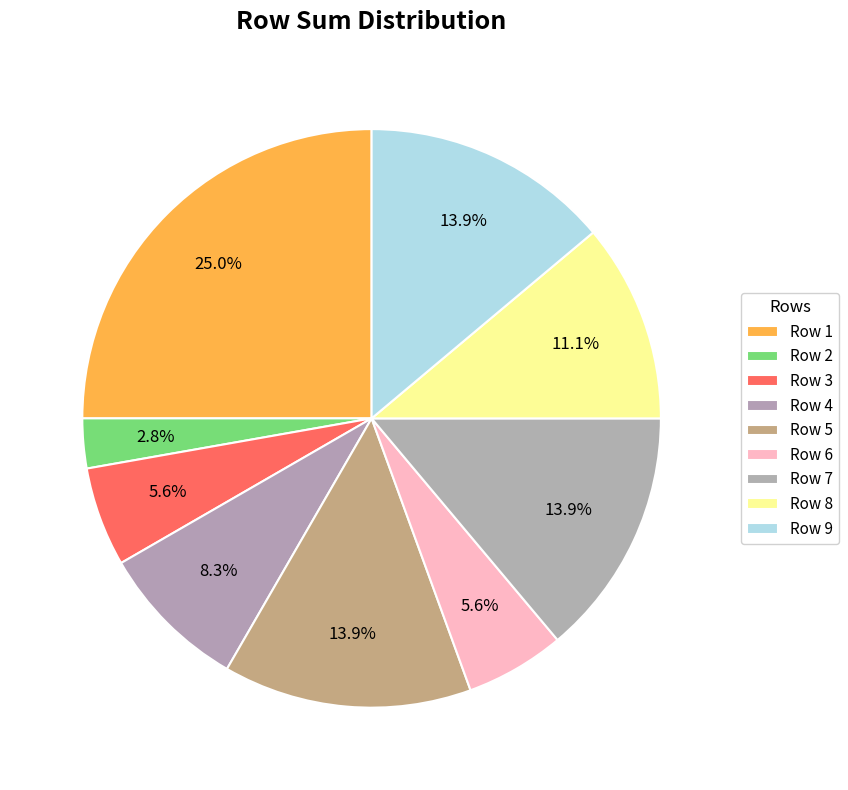

How many slices are in this pie chart?

9